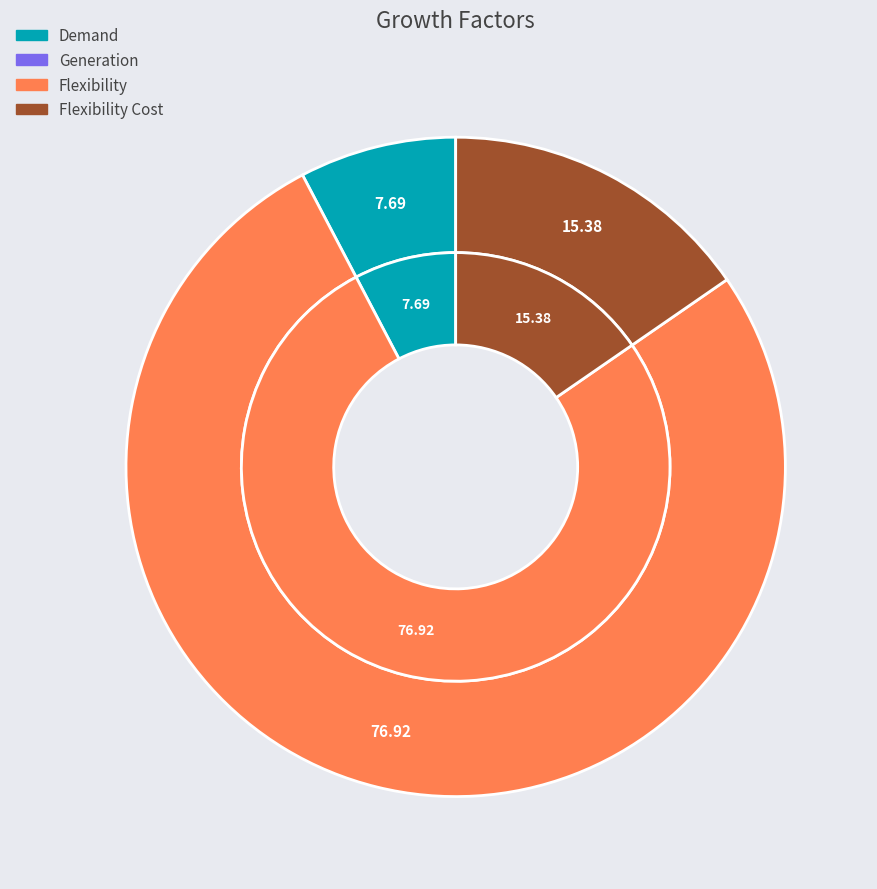

What is the smallest slice in the pie chart?

Generation